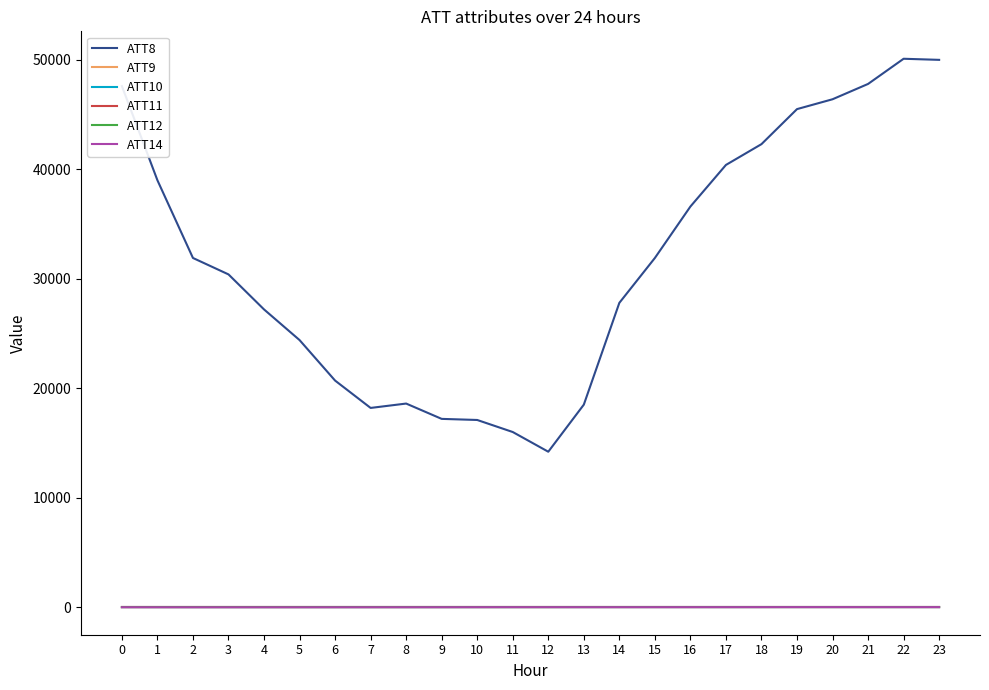

List the labels in order of ATT8 value, largest first.

22, 23, 21, 0, 20, 19, 18, 17, 1, 16, 2, 15, 3, 14, 4, 5, 6, 8, 13, 7, 9, 10, 11, 12